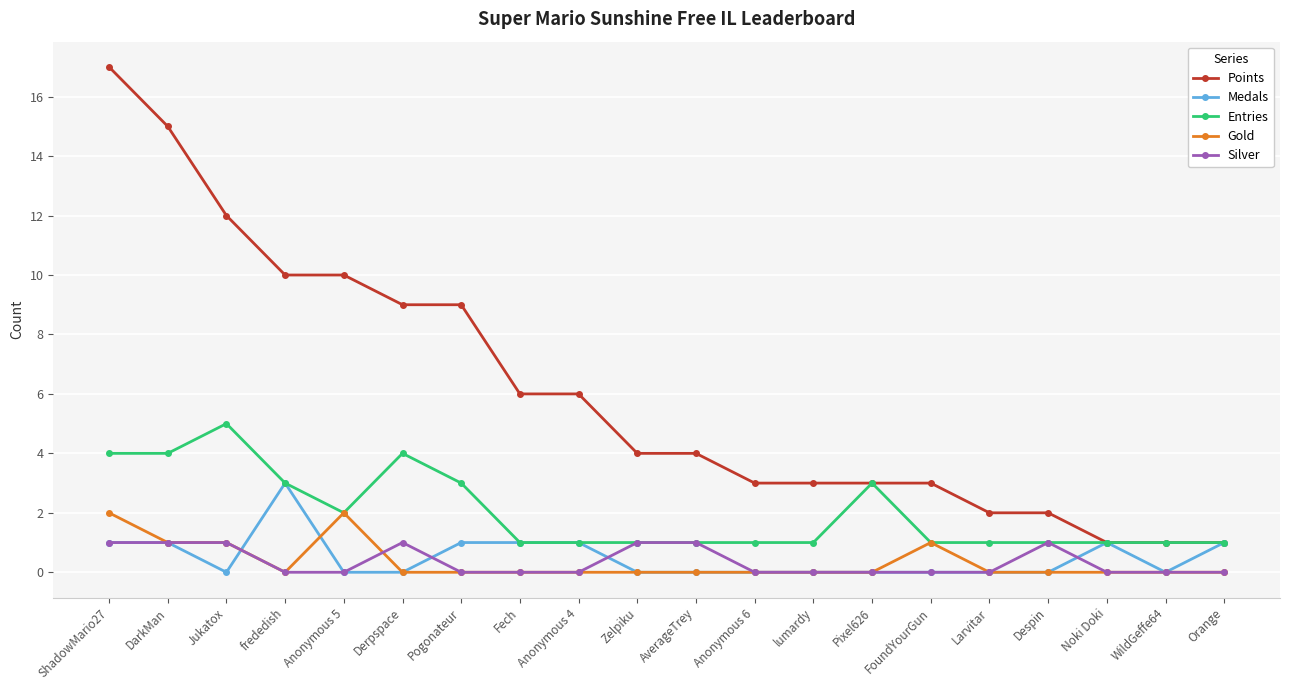

What is the maximum value for Medals?

3